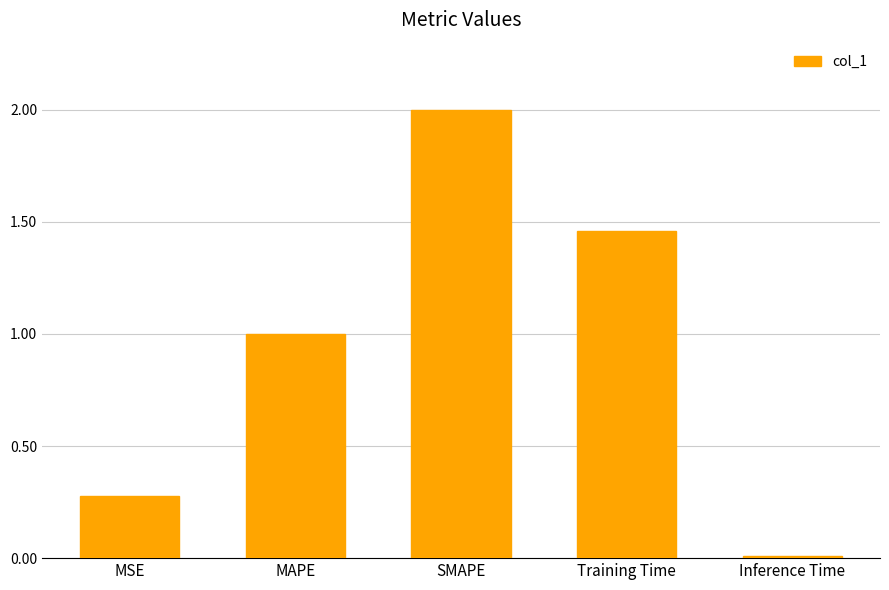

Rank the categories by value from highest to lowest.

SMAPE, Training Time, MAPE, MSE, Inference Time